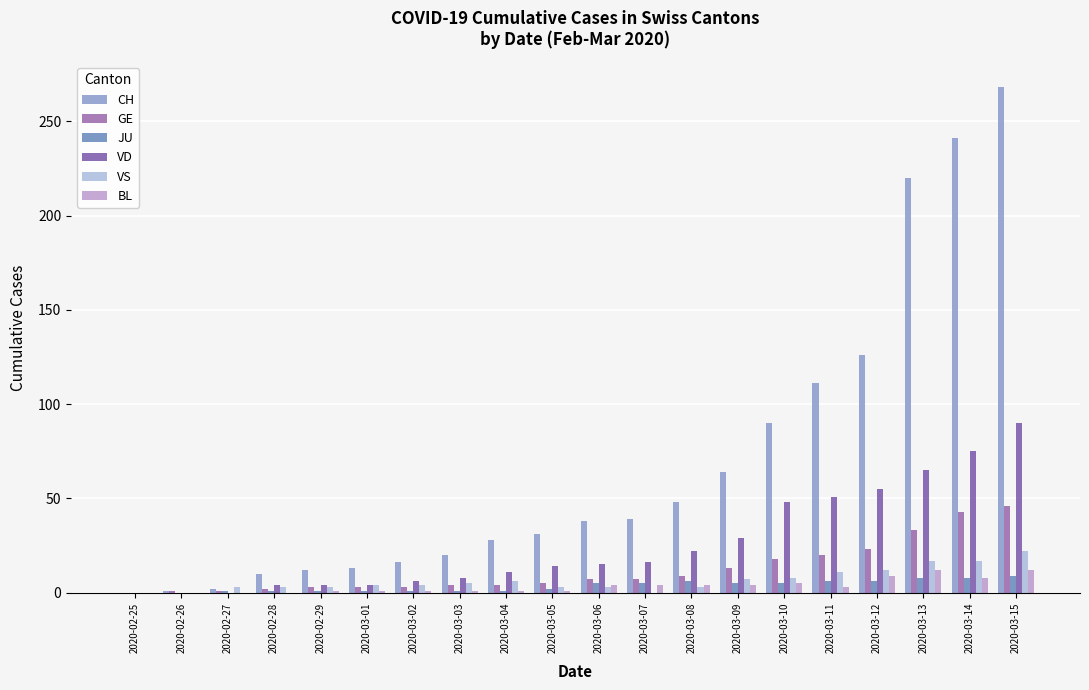

Does the chart contain stacked bars?

No